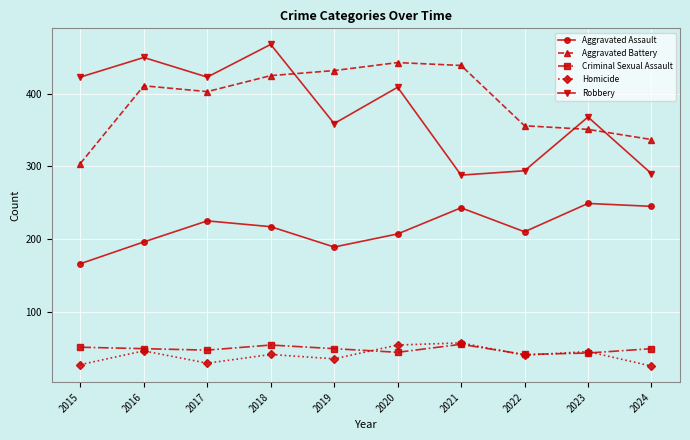

What is the greatest value displayed?

468